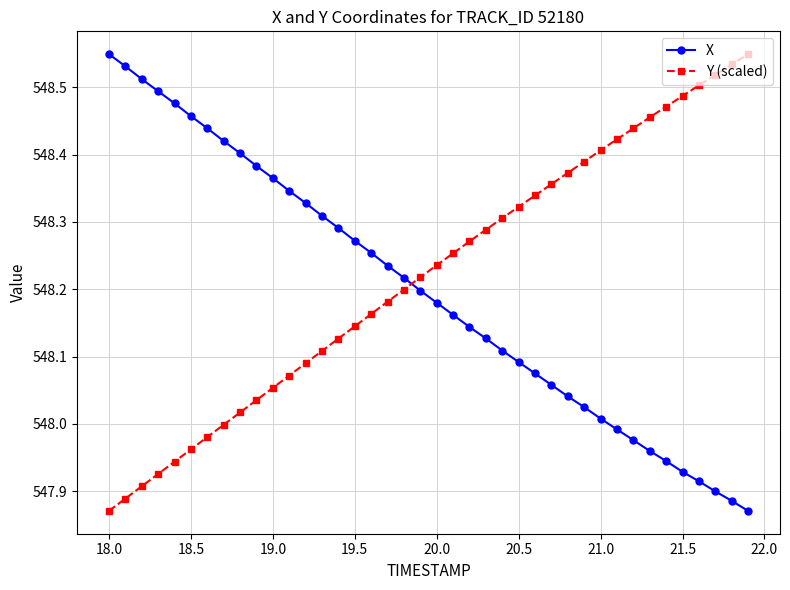

At how many categories does at least one series exceed 547?

40